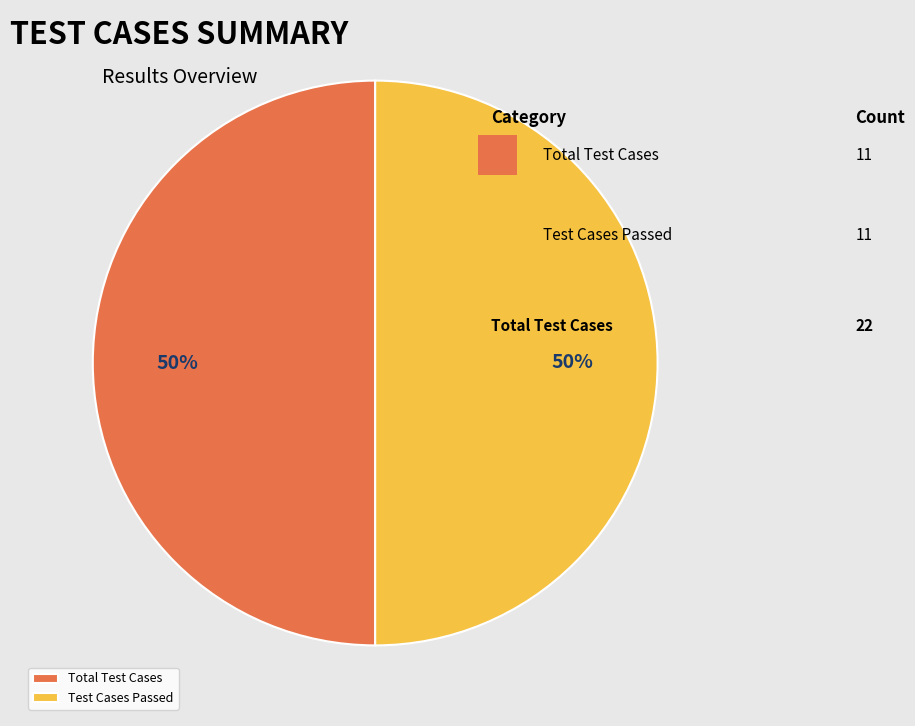

What is the ratio of the value at Total Test Cases to the value at Test Cases Passed?

1.0